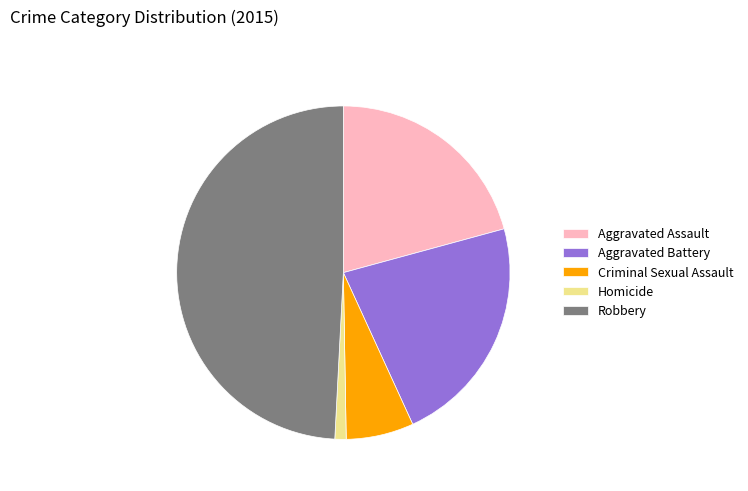

Do Aggravated Battery and Robbery together represent more than half of the pie?

Yes